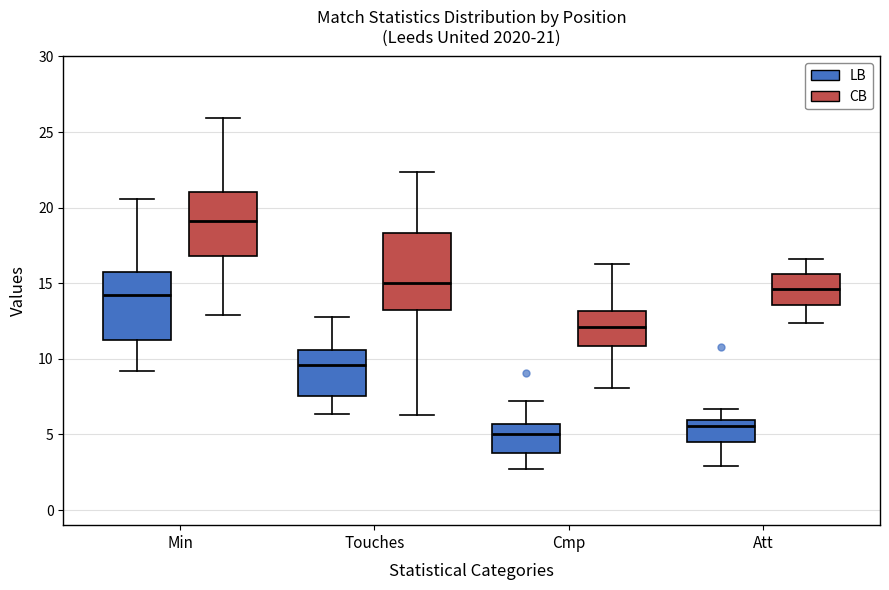

Which box has the highest median line?

Min (CB)